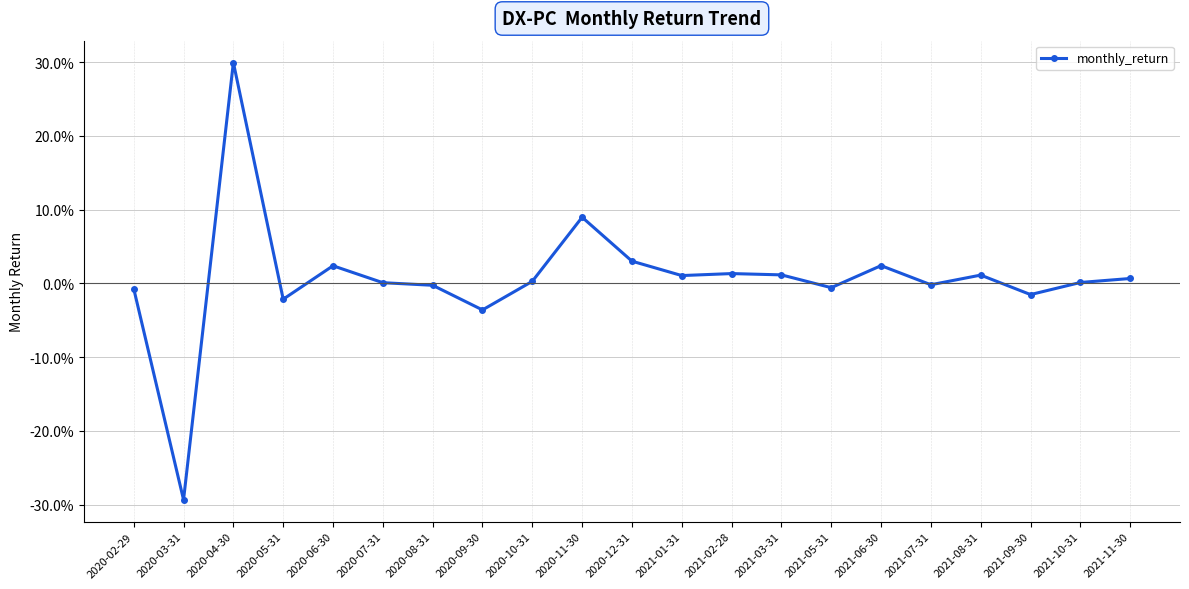

Is it true that the value at 2020-02-29 is -0.0?

False